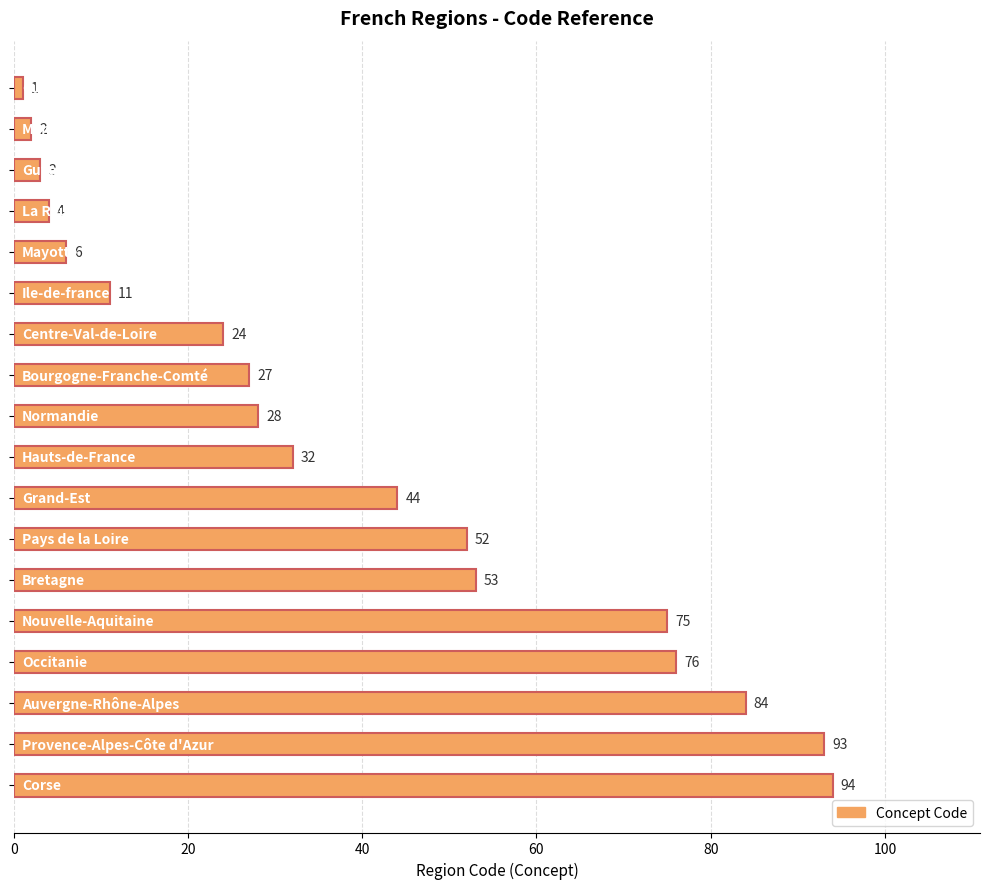

What is the sum of all values?

709